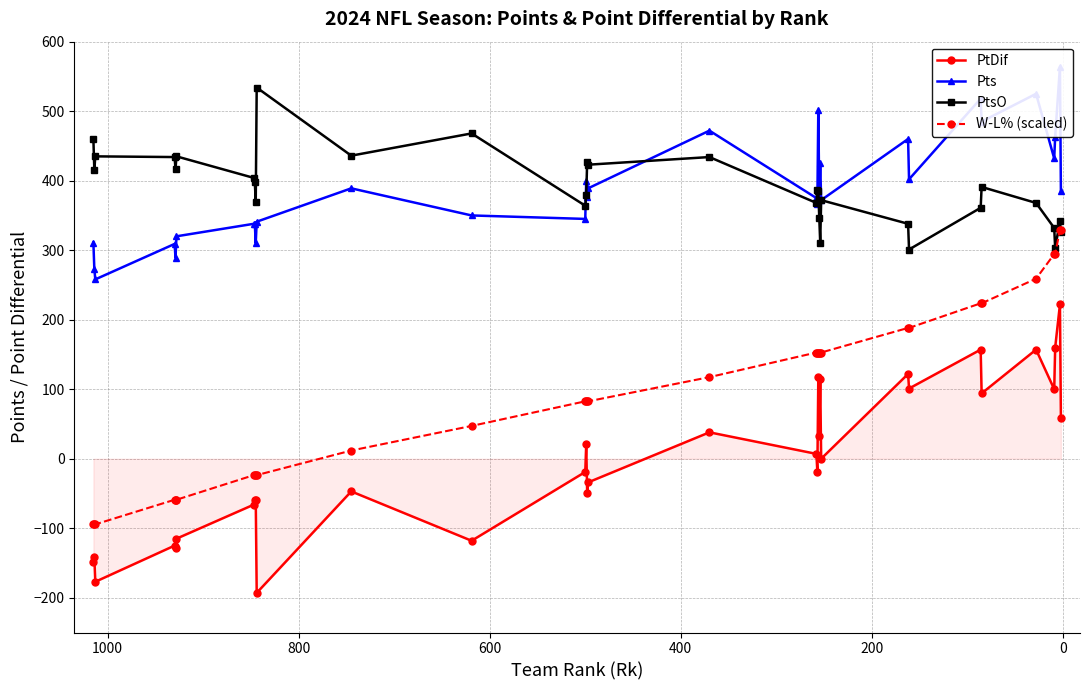

Is the value of Pts at 26 greater than the value of W-L% (scaled) at 18?

Yes